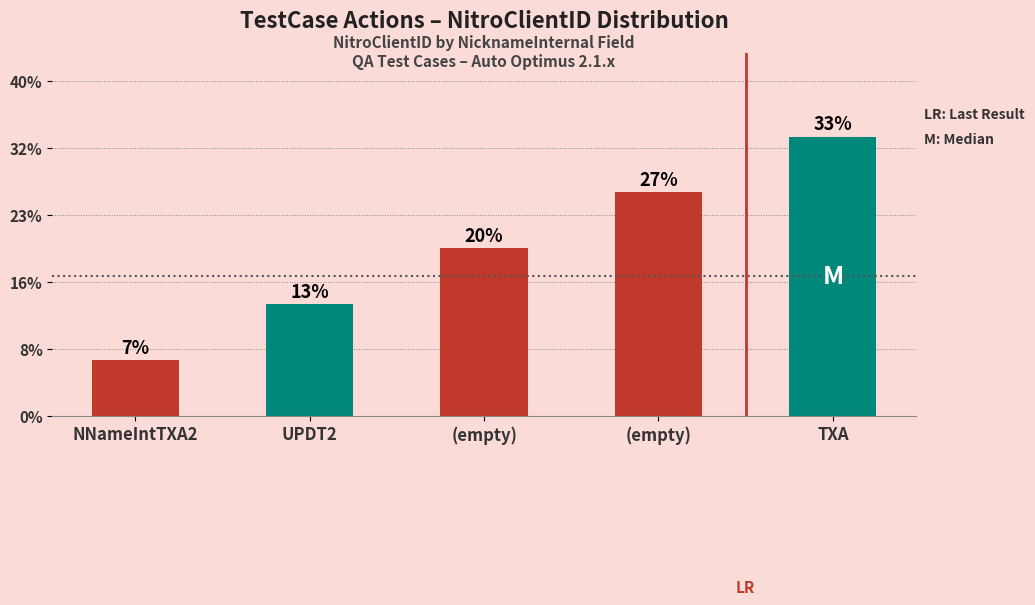

What is the average value?

3